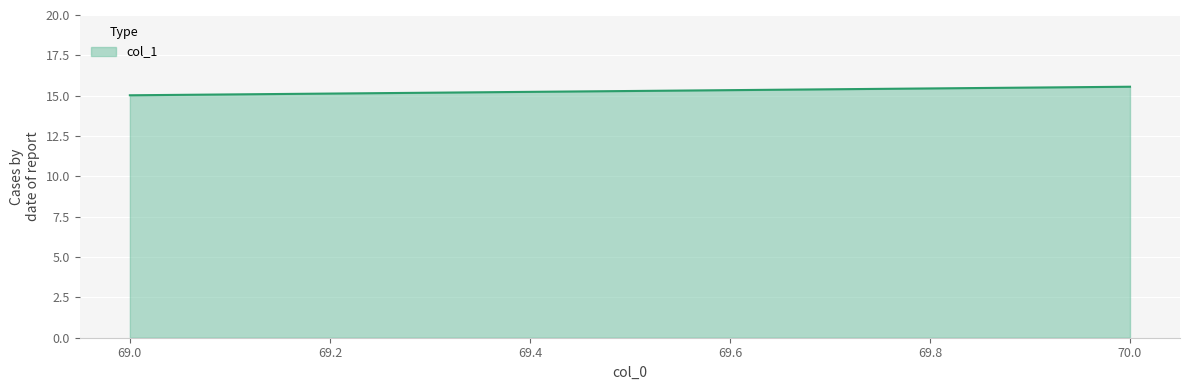

Rank the categories by value from lowest to highest.

69.0, 70.0